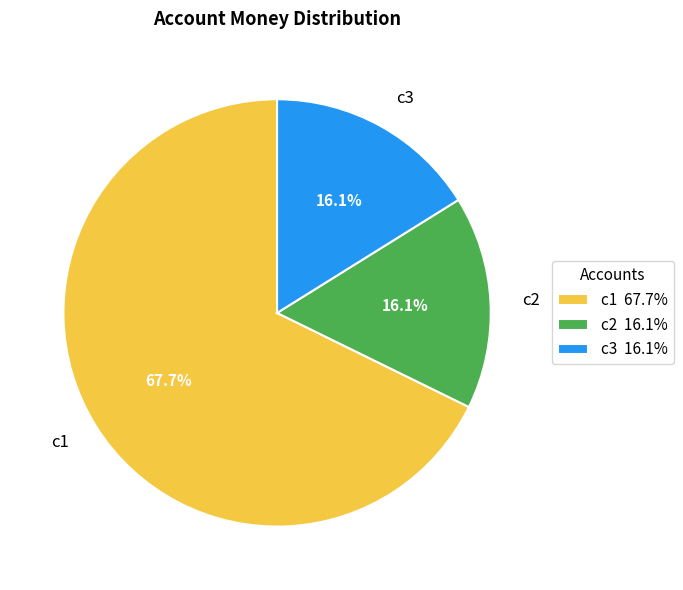

To the nearest percent, what portion does c1 represent?

68%